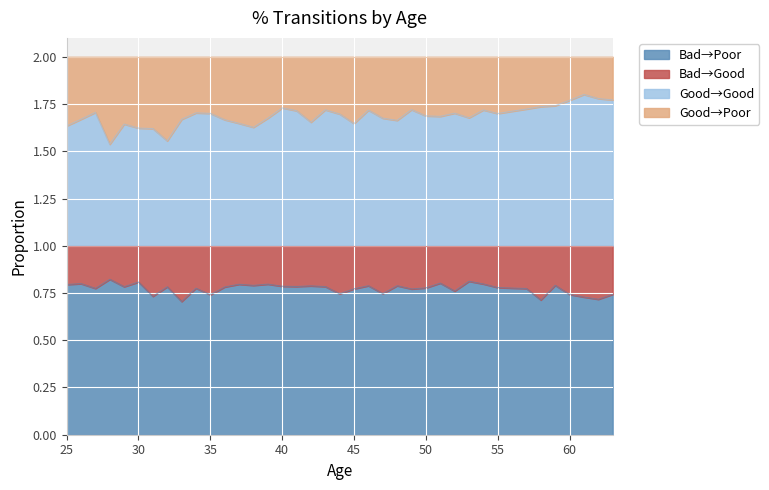

The Bad→Poor series shows 1.2 at 35. True or false?

False